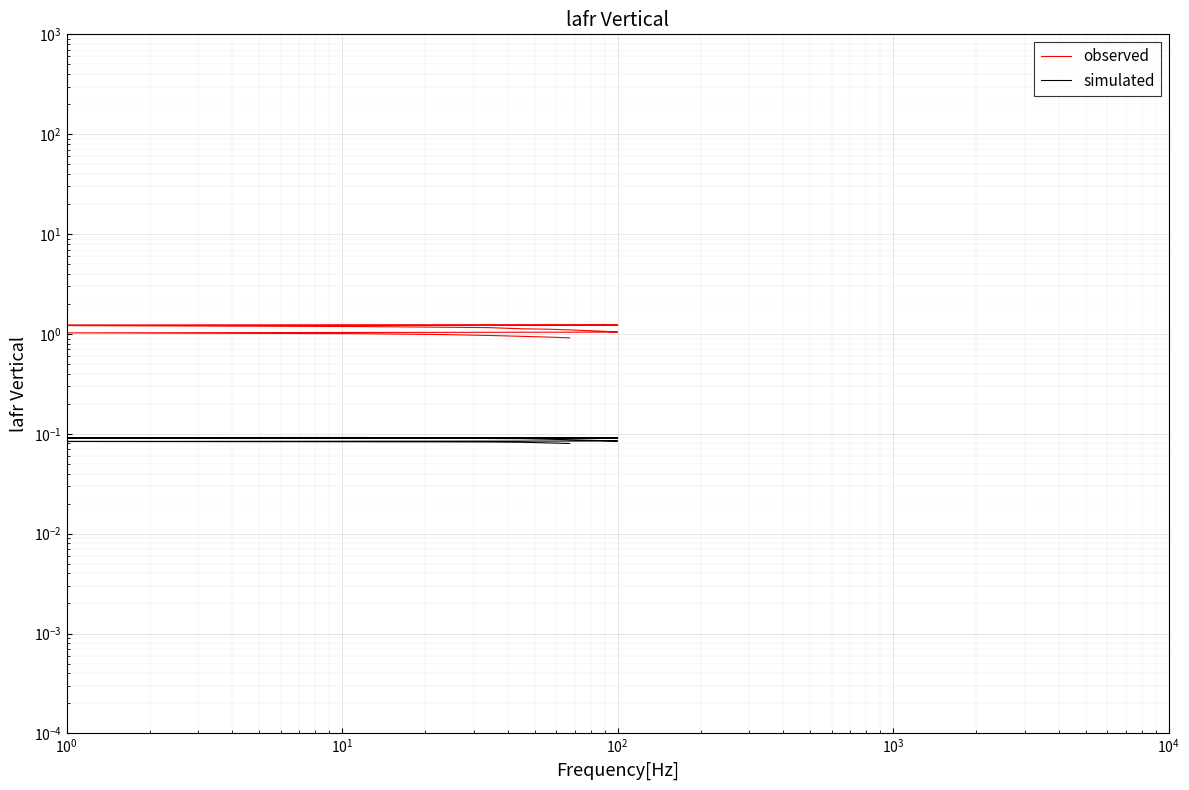

True or false: simulated and observed intersect in this chart.

False